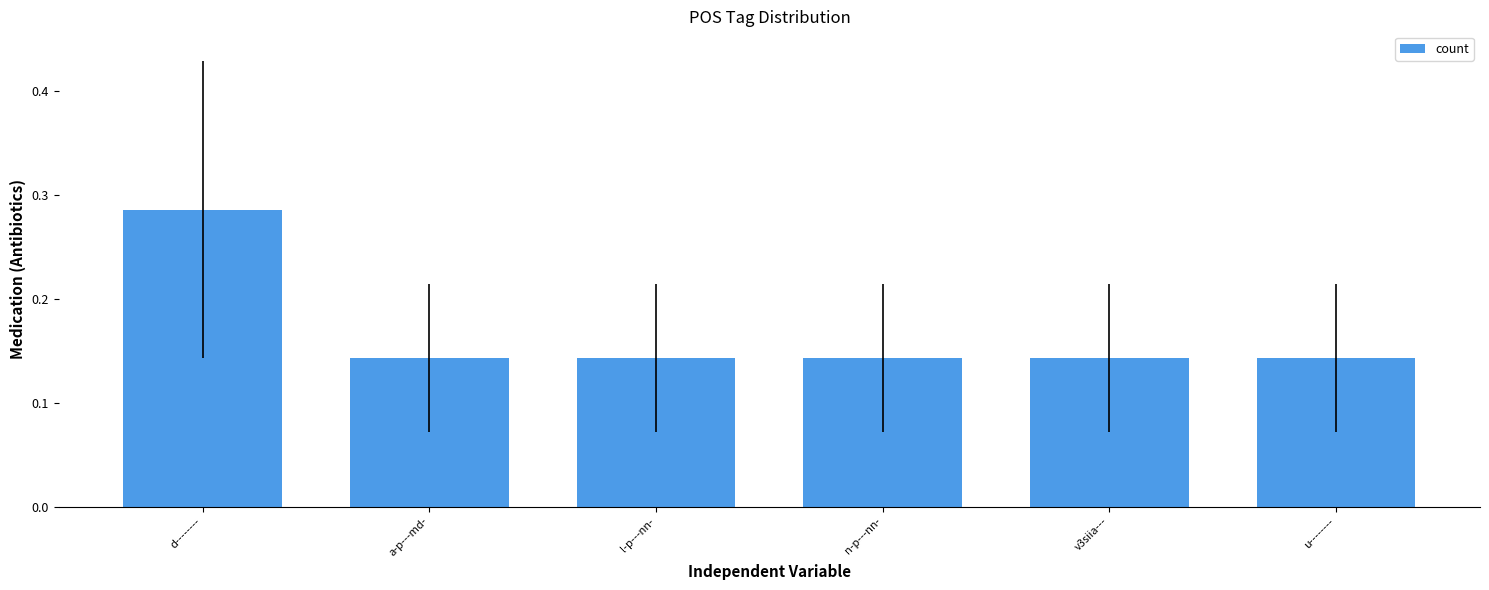

What is the label of the 5th bar from the left?

v3siia---